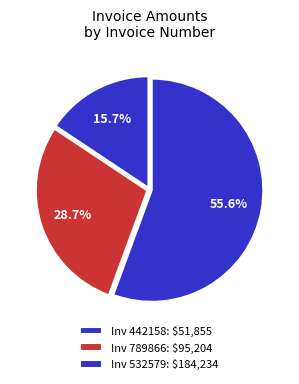

How many segments does this pie chart have?

3